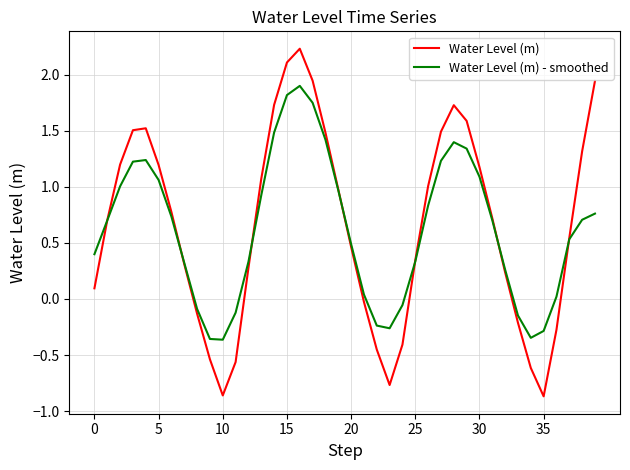

Rank the series by their maximum value, from highest to lowest.

Water Level (m), Water Level (m) - smoothed